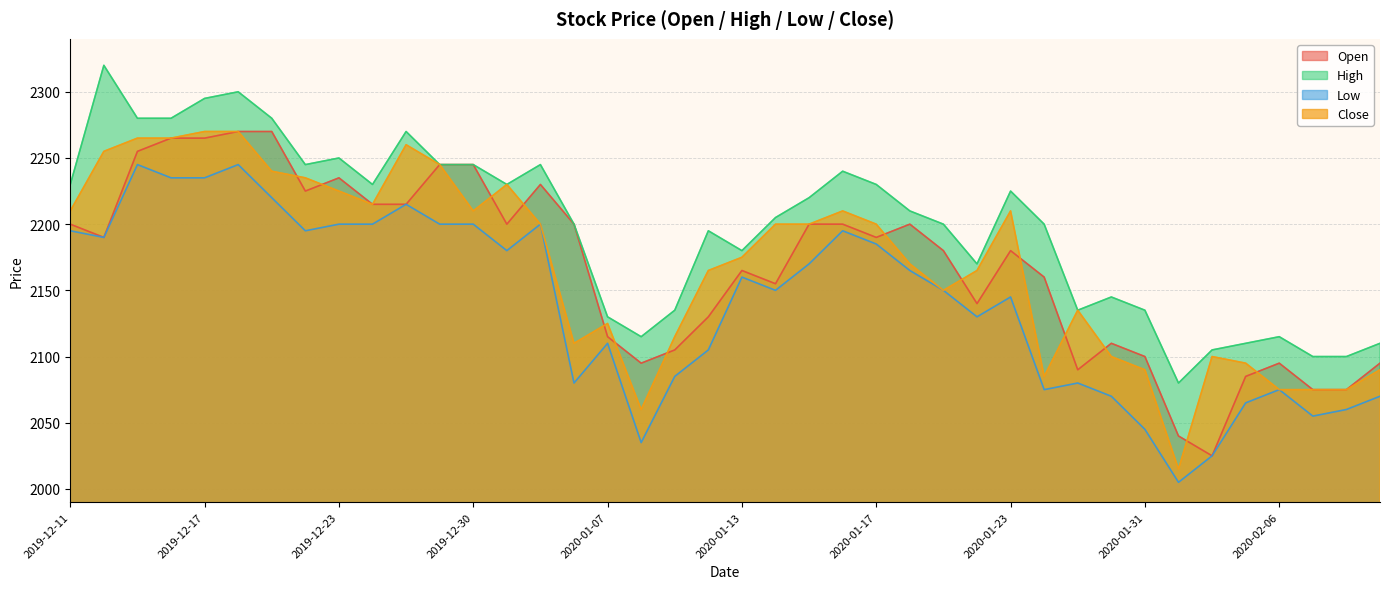

What is the difference between the maximum and second lowest values in the Open series?

230